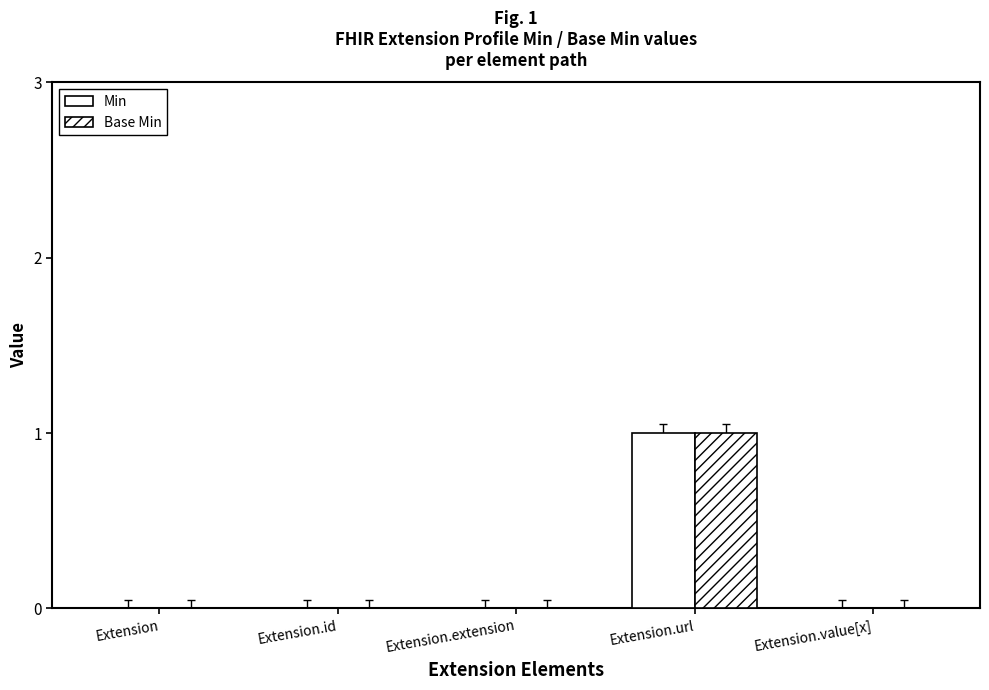

Between Extension and Extension.id, which series saw the biggest shift?

Min